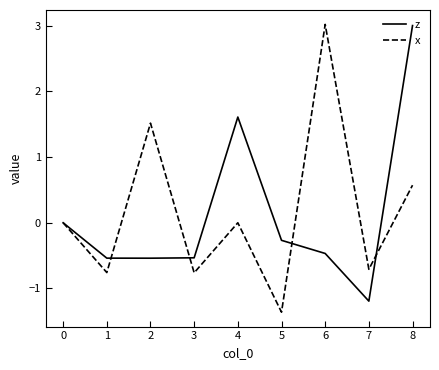

What is the difference between the second highest and minimum values in the z series?

2.8